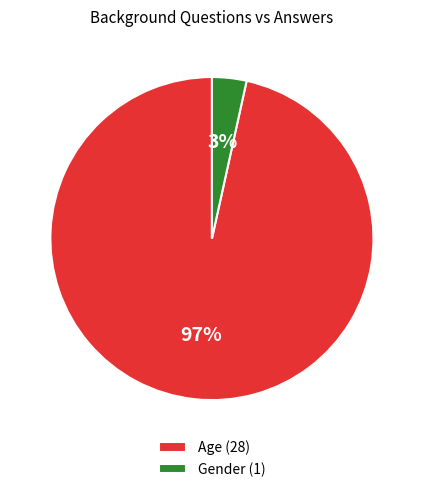

To the nearest percent, what portion does Age represent?

97%